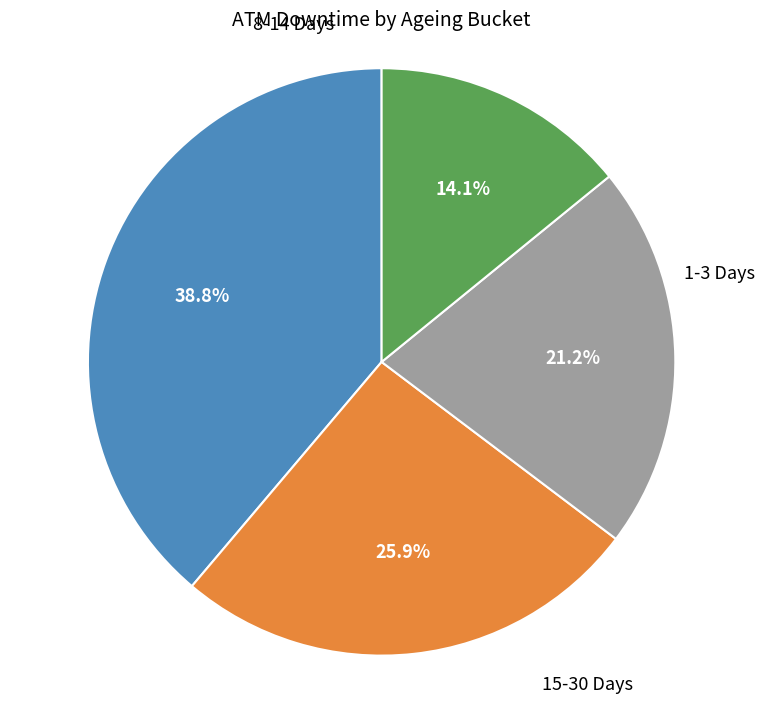

To the nearest percent, what is the average slice percentage?

25%